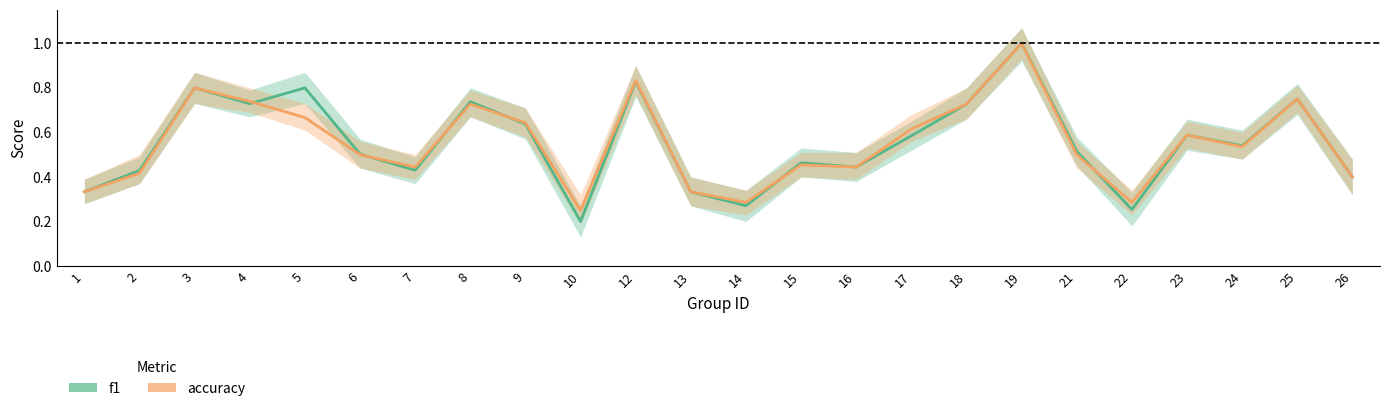

How many lines are shown in the chart?

2